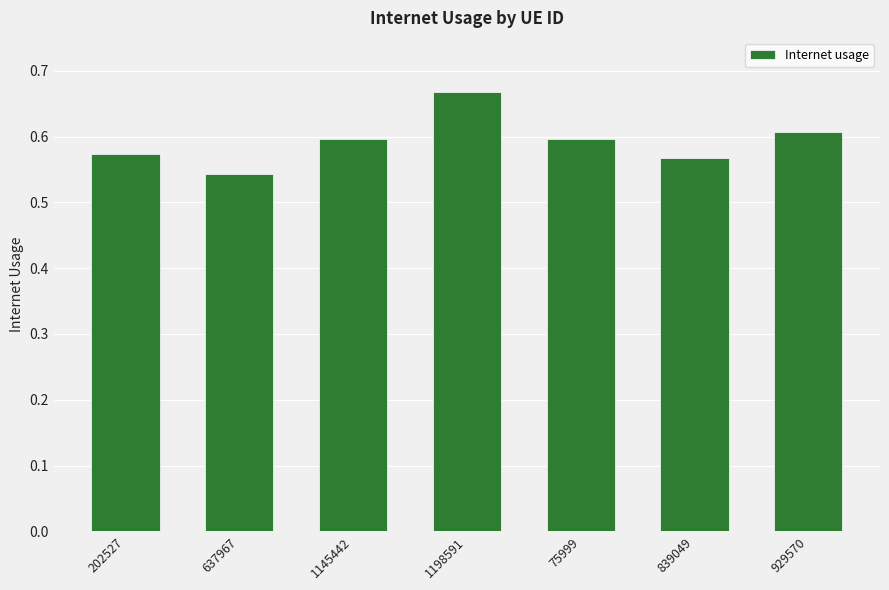

How many values are between 0 and 1?

7